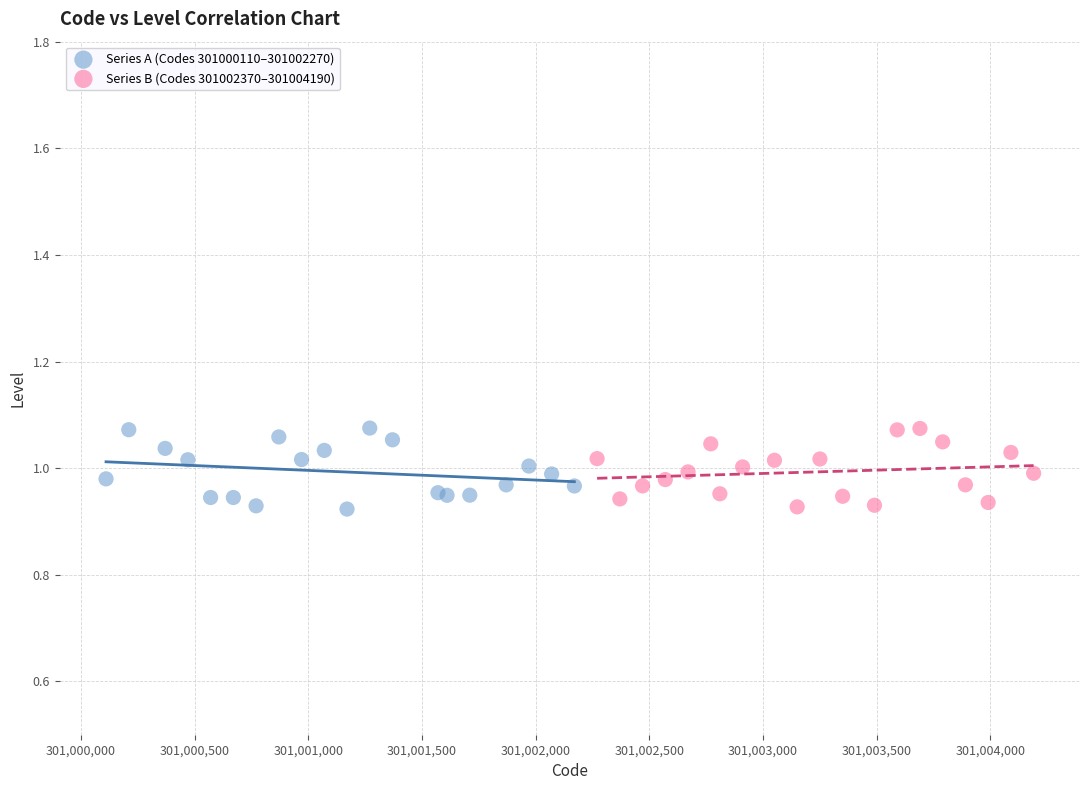

What are all the series names shown in the legend?

Series A (Codes 301000110–301002270), Series B (Codes 301002370–301004190)